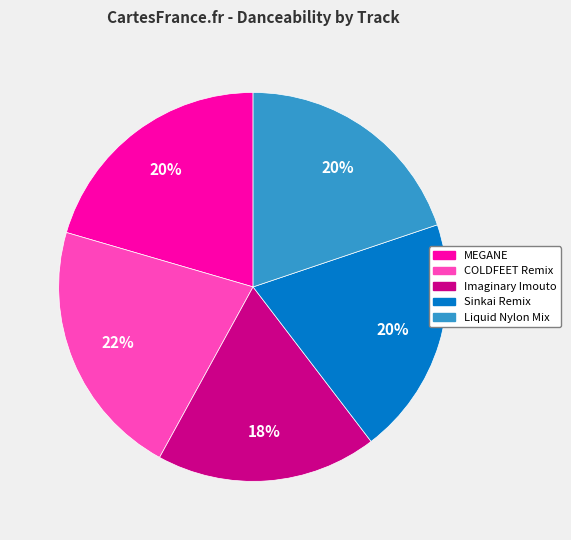

To the nearest percent, what is the average slice percentage?

20%